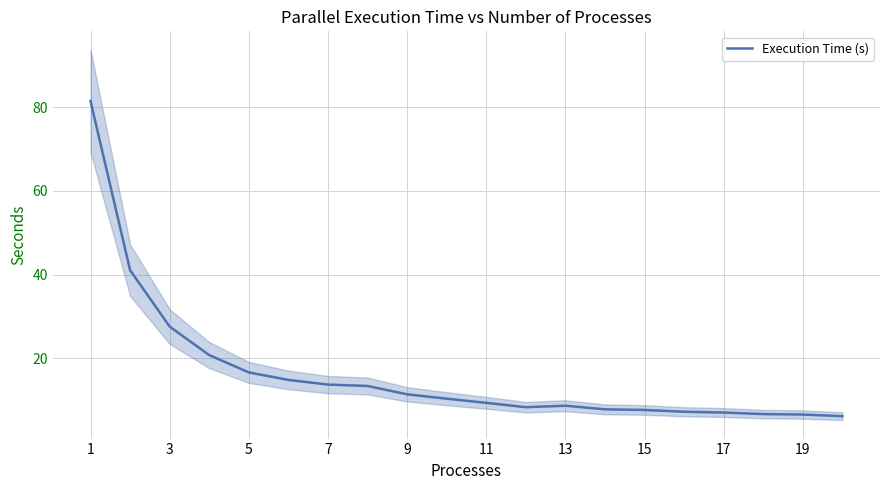

Count the number of data series in this chart.

1